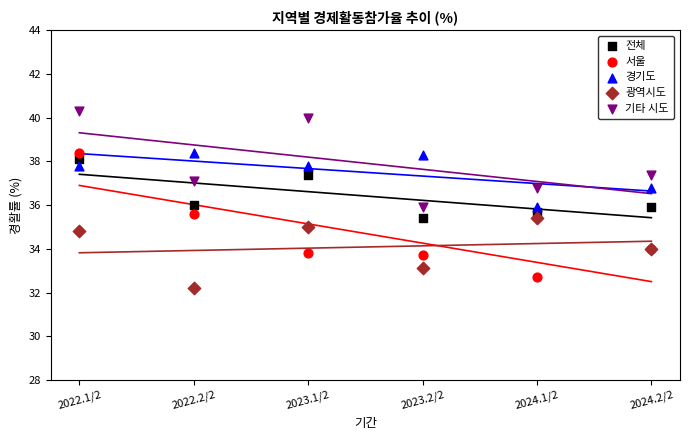

Which series contains the highest Y value?

기타 시도